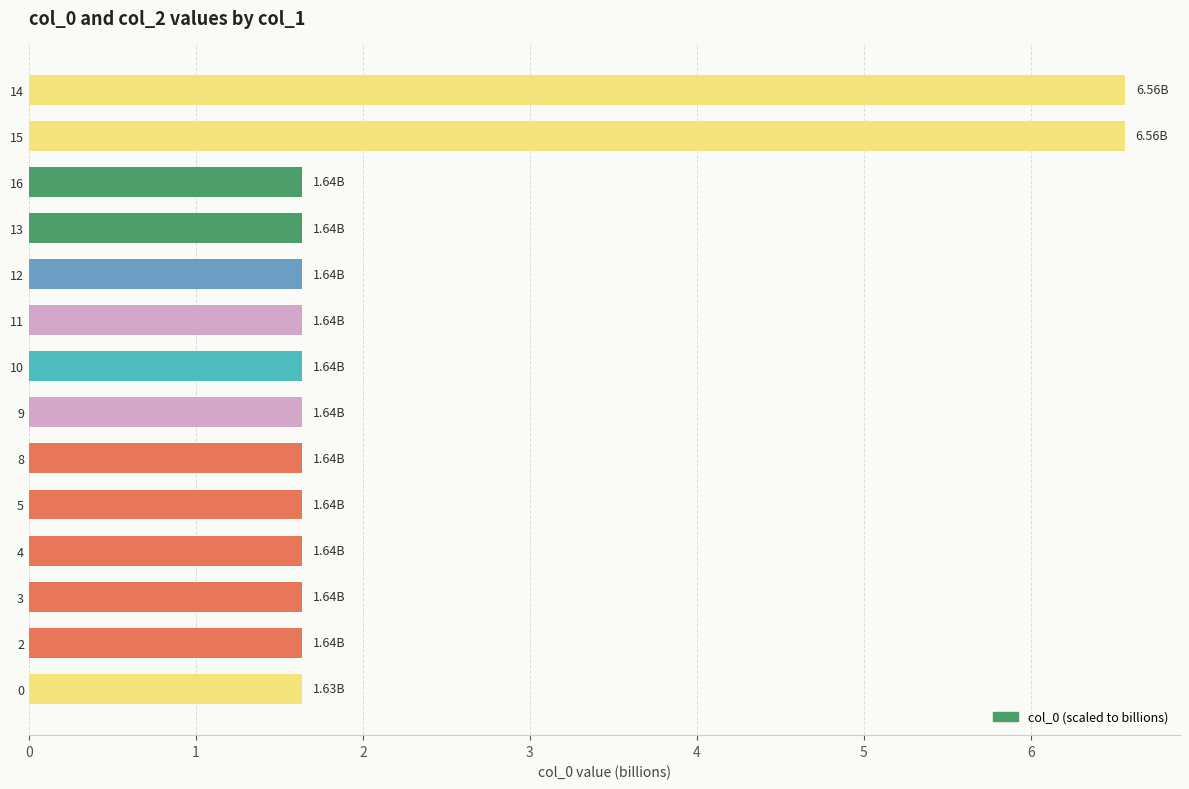

What is the sum of the values at 12 and 11?

3.3